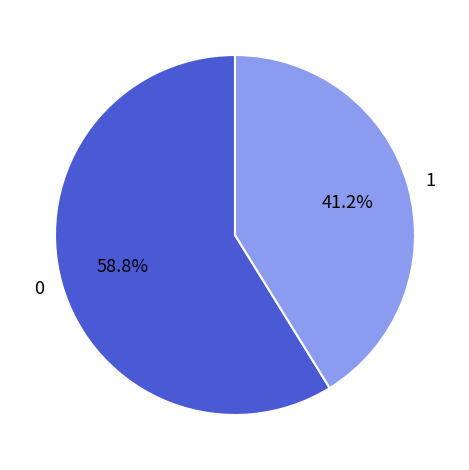

Which category has the smallest portion of the pie?

1